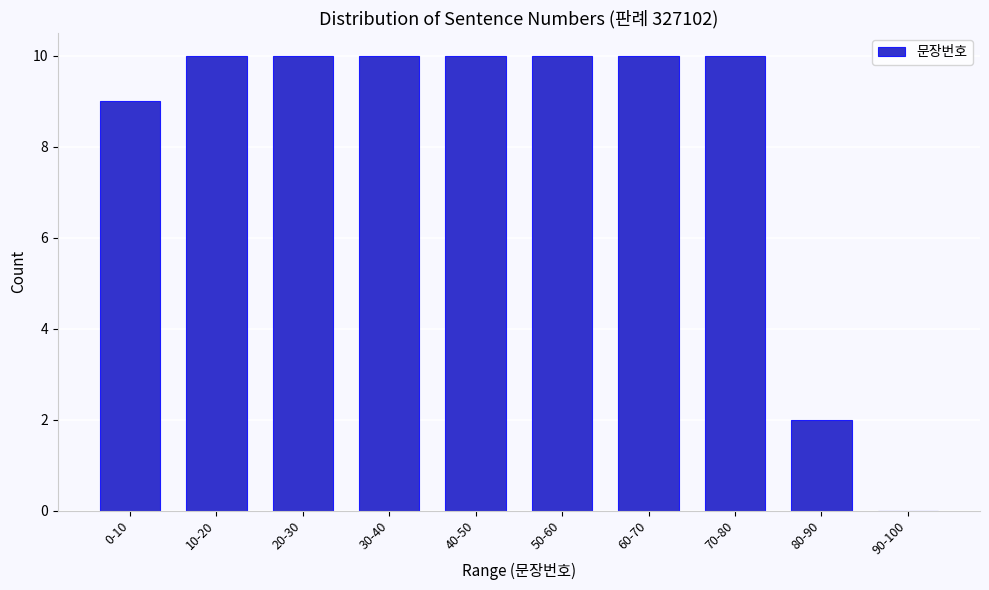

Reading left to right, list all the values displayed in this chart.

0-10=9	10-20=10	20-30=10	30-40=10	40-50=10	50-60=10	60-70=10	70-80=10	80-90=2	90-100=0